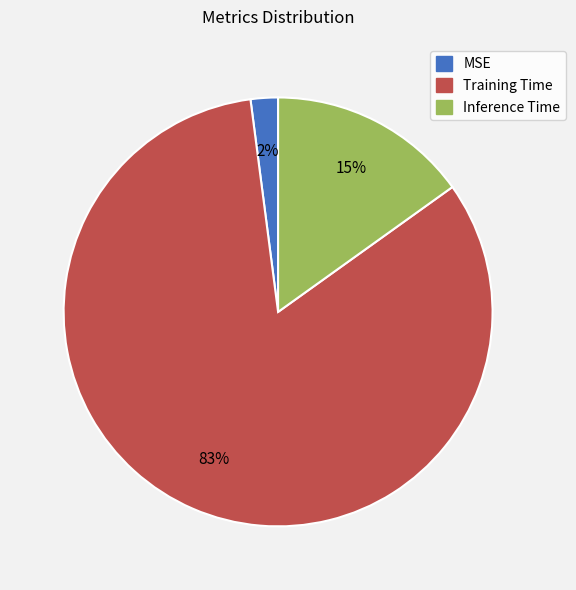

True or false: Inference Time accounts for 15% of the total.

True